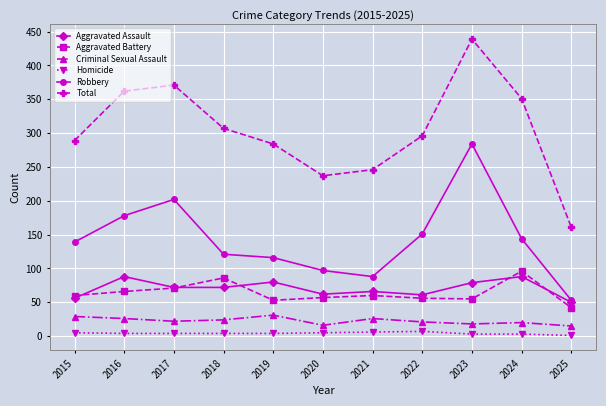

True or false: Aggravated Assault and Homicide cross at least once.

False